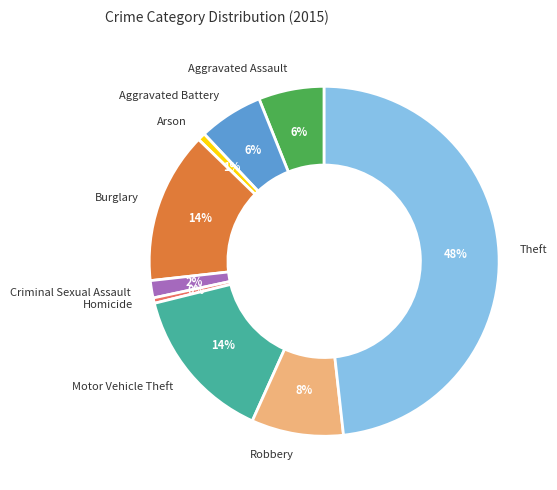

Which category has the biggest portion of the pie?

Theft